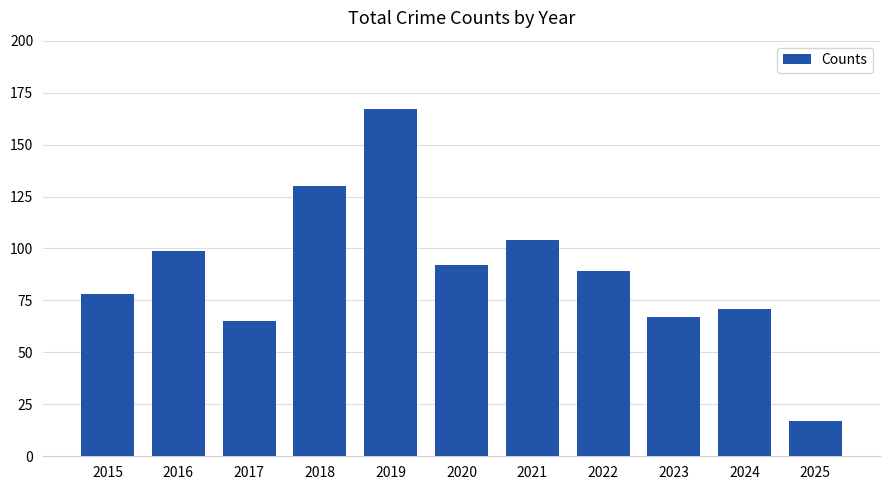

Are the bars grouped side by side (vs. stacked)?

No